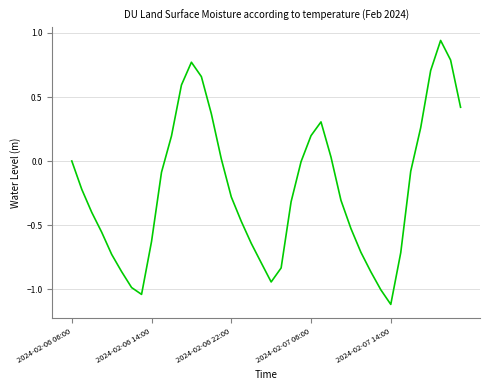

What is the minimum value shown in the chart?

-1.1